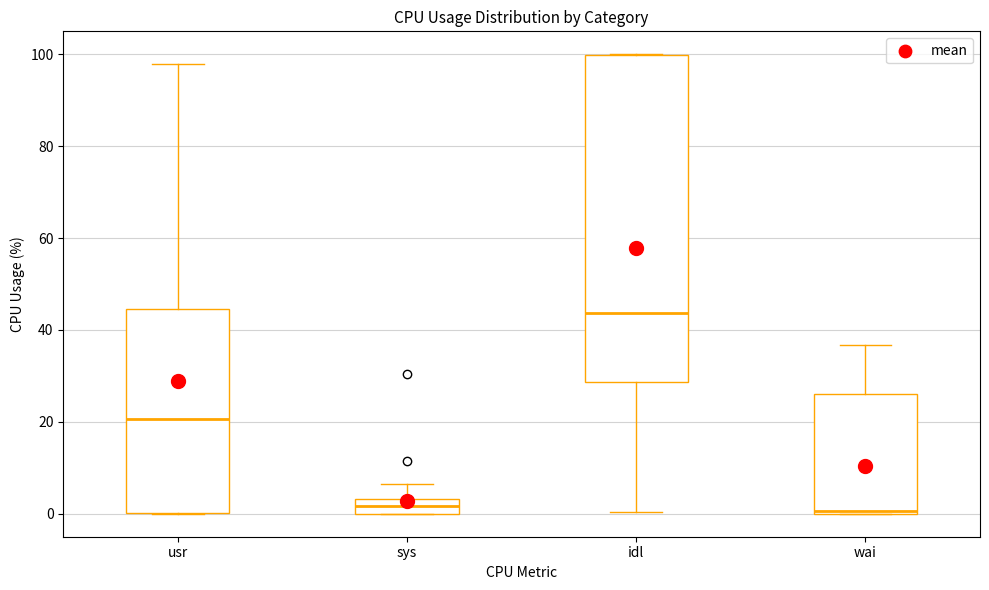

Where is the lower edge of the box for idl on the y-axis? The values are not printed on the chart, so give them approximately, as read against the axis.

28